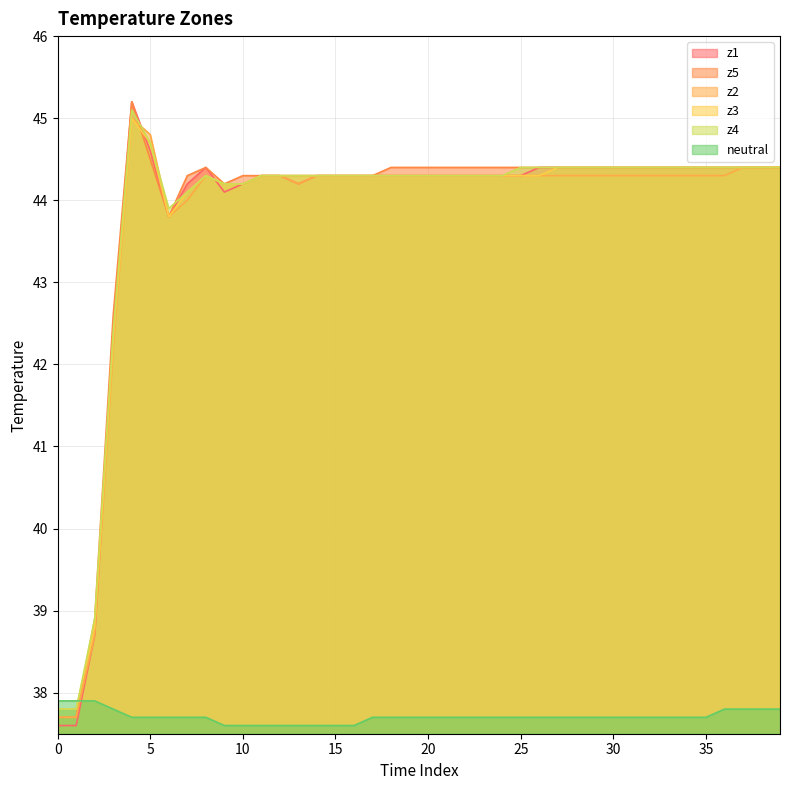

At which category does z1 reach its first local valley?

6